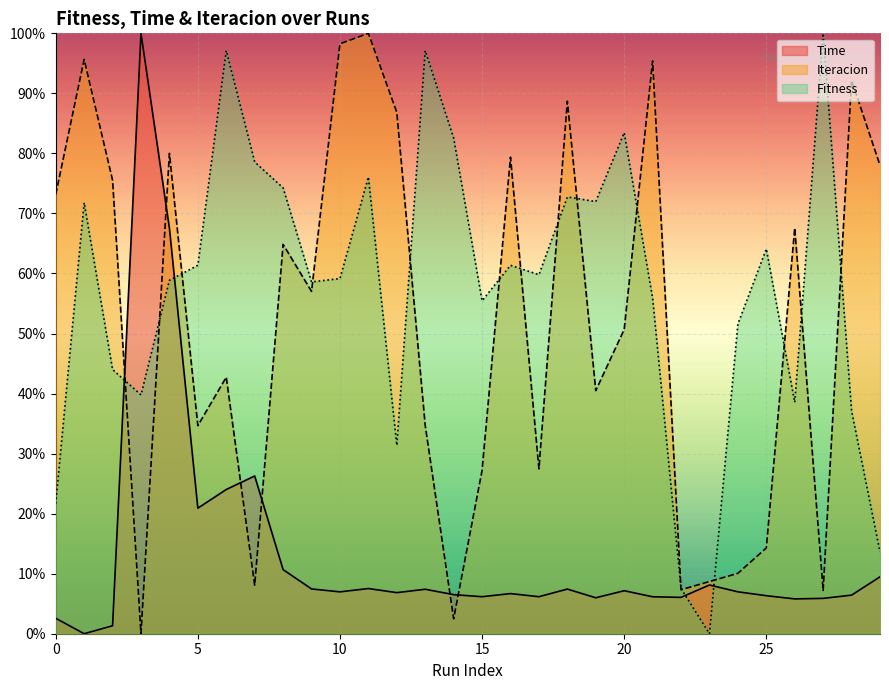

Which series has the largest range (max minus min)?

Time